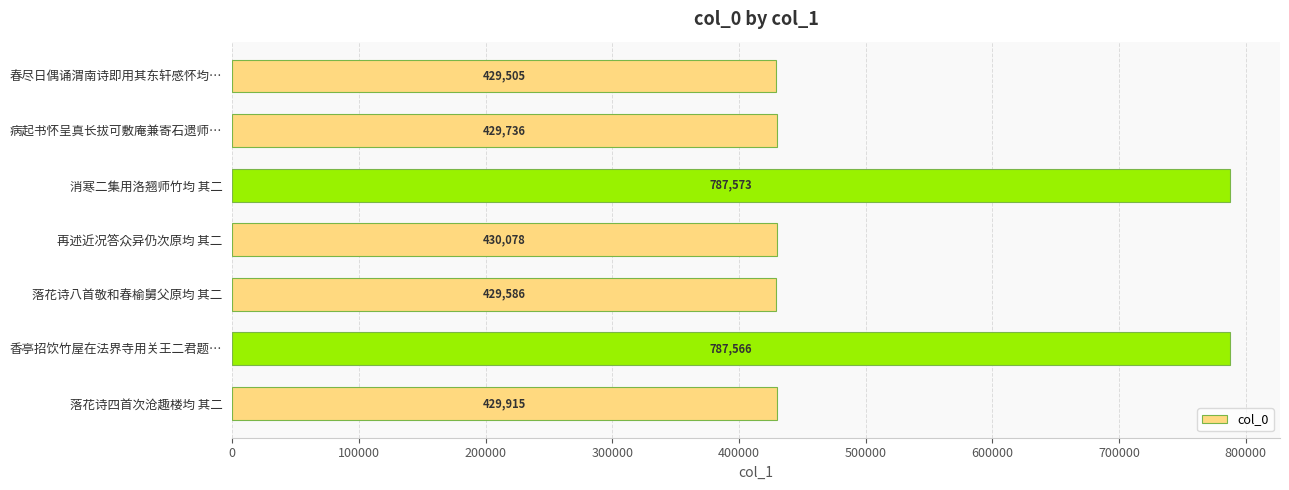

List the labels in order of value, smallest first.

春尽日偶诵渭南诗即用其东轩感怀均…, 落花诗八首敬和春榆舅父原均 其二, 病起书怀呈真长拔可敷庵兼寄石遗师…, 落花诗四首次沧趣楼均 其二, 再述近况答众异仍次原均 其二, 香亭招饮竹屋在法界寺用关王二君题…, 消寒二集用洛翘师竹均 其二